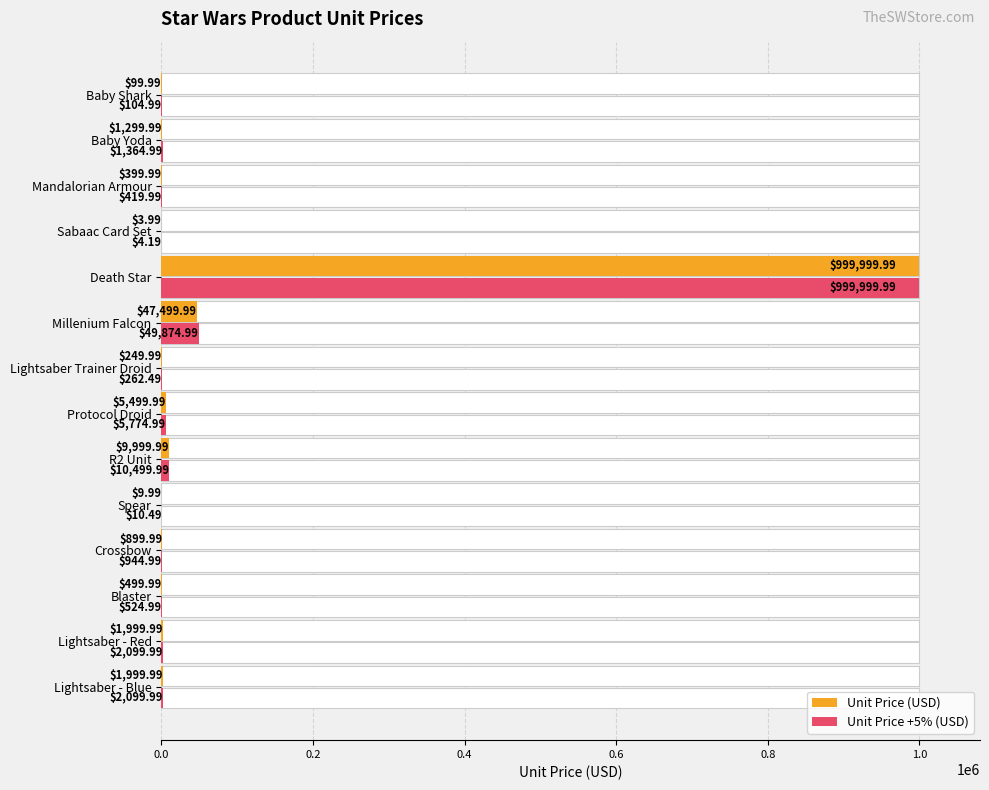

What is the maximum value shown in the chart?

1000000.0